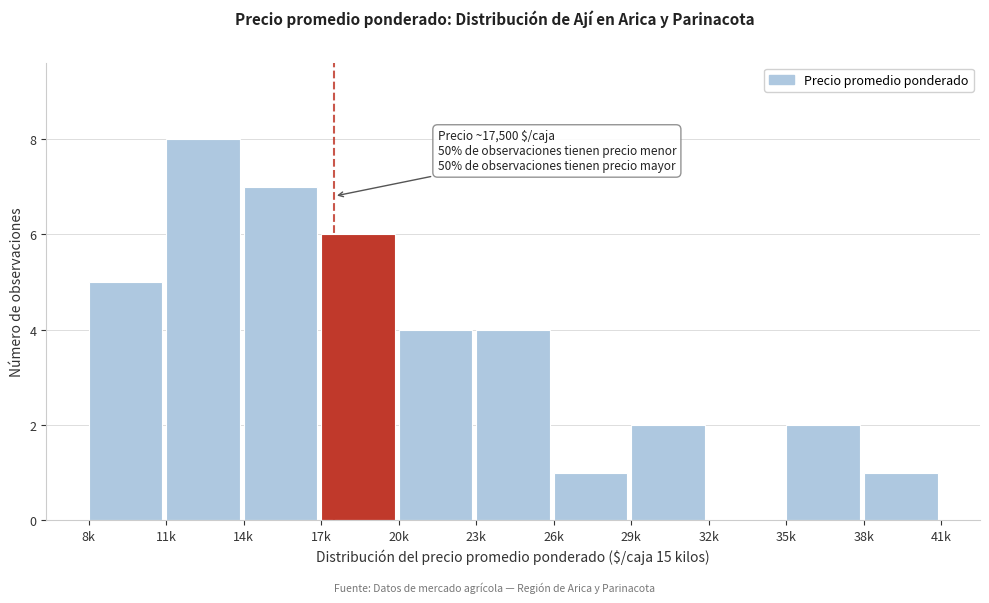

Reading left to right, extract all data points from this chart.

8k=5	11k=8	14k=7	17k=6	20k=4	23k=4	26k=1	29k=2	32k=0	35k=2	38k=1